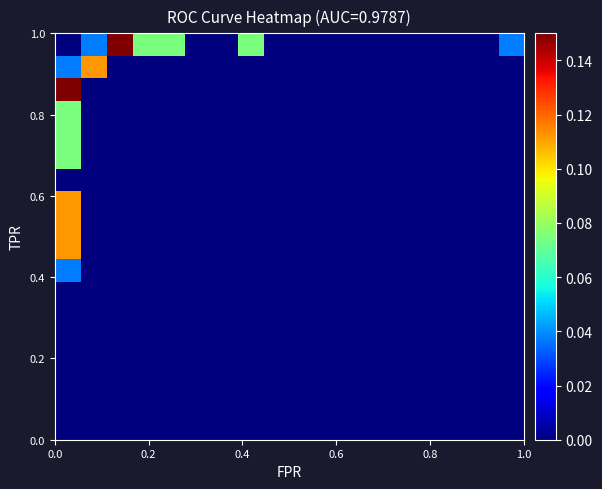

Count the number of categories in the chart.

18